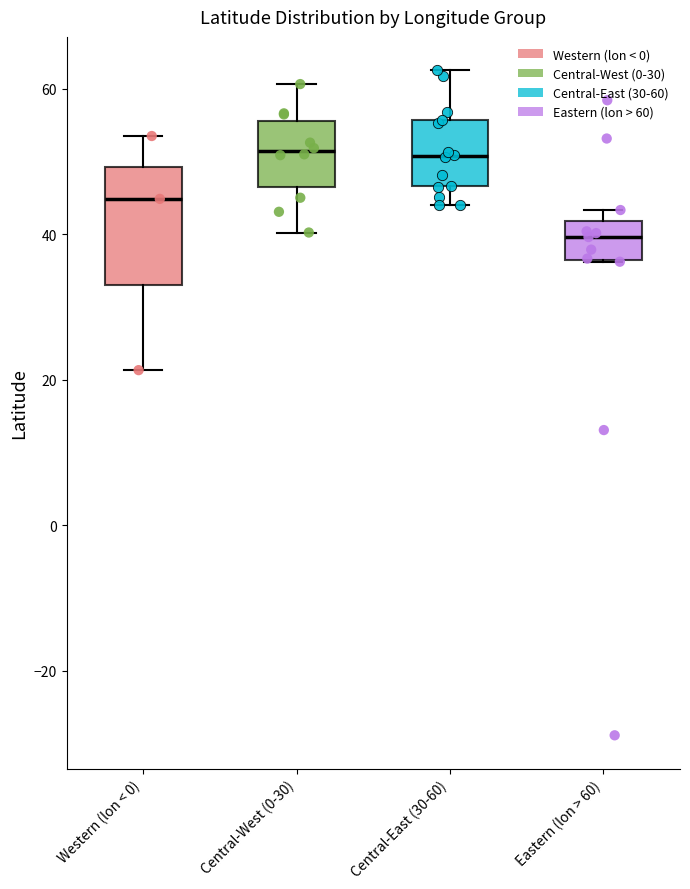

Where is the lower edge of the box for Central-West (0-30) on the y-axis? The values are not printed on the chart, so give them approximately, as read against the axis.

46